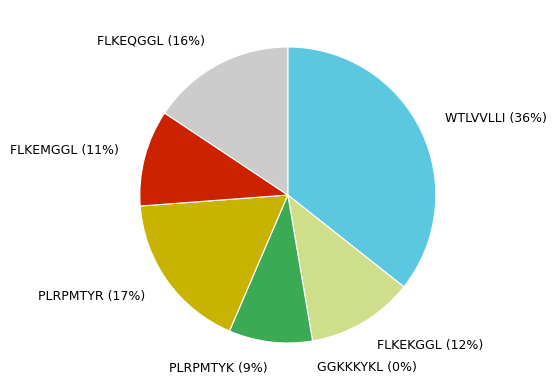

What percentage do PLRPMTYK and GGKKKYKL together represent?

9.1%